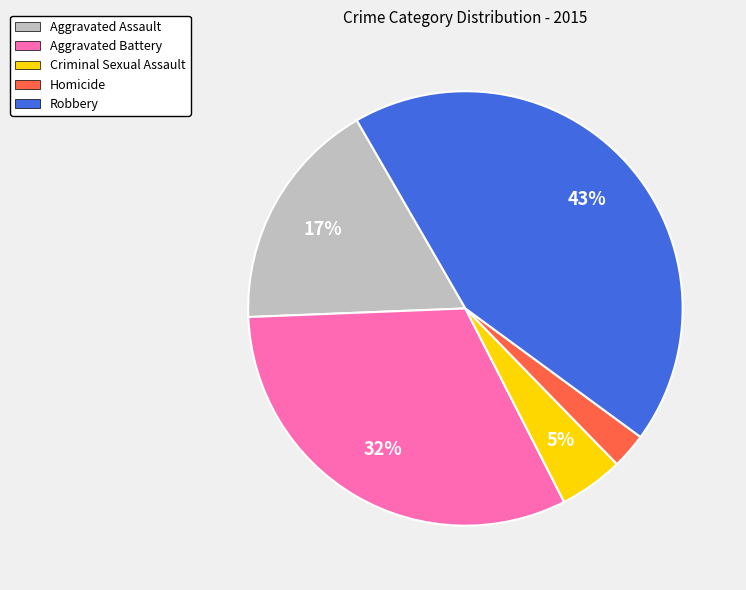

Combined, do Aggravated Battery and Criminal Sexual Assault account for over 50%?

No